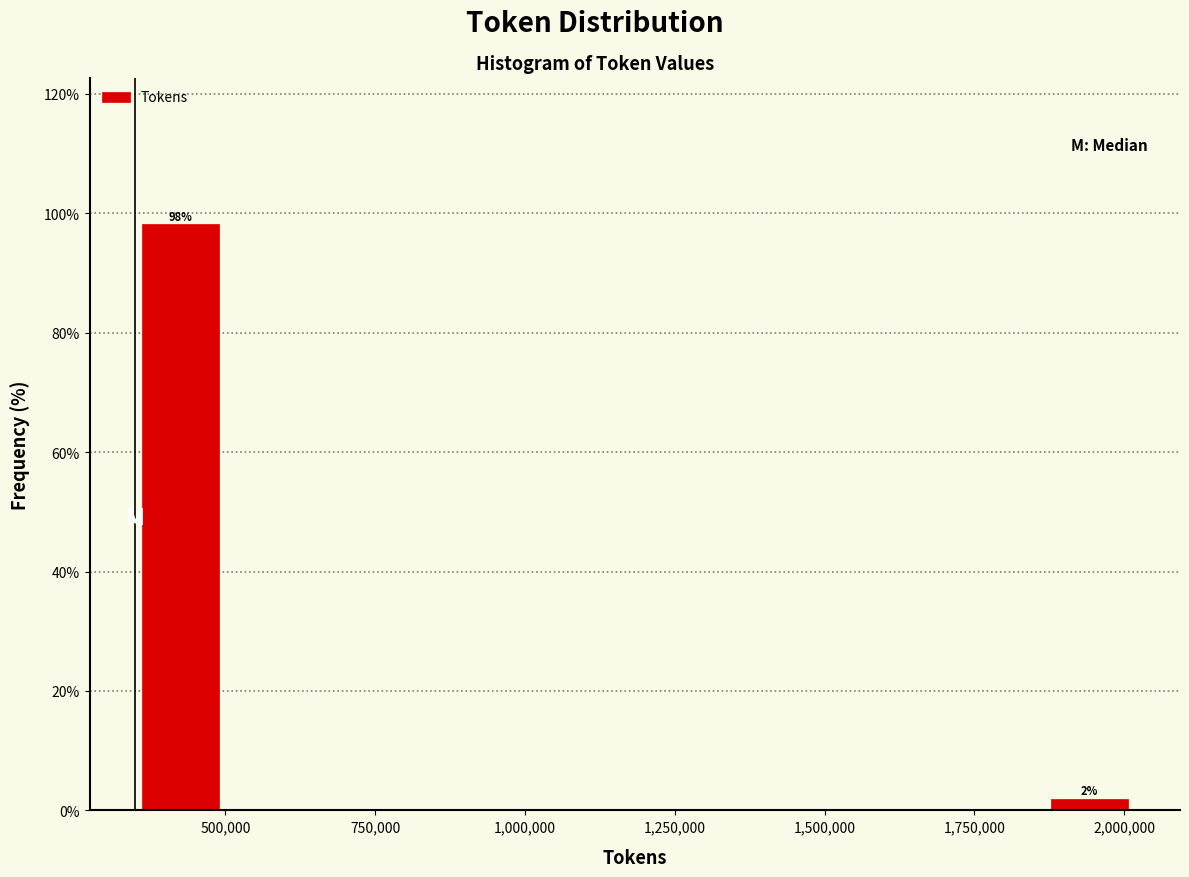

Around what value on the x-axis is the tallest bar? Give the approximate position of its centre, as read against the axis.

400000